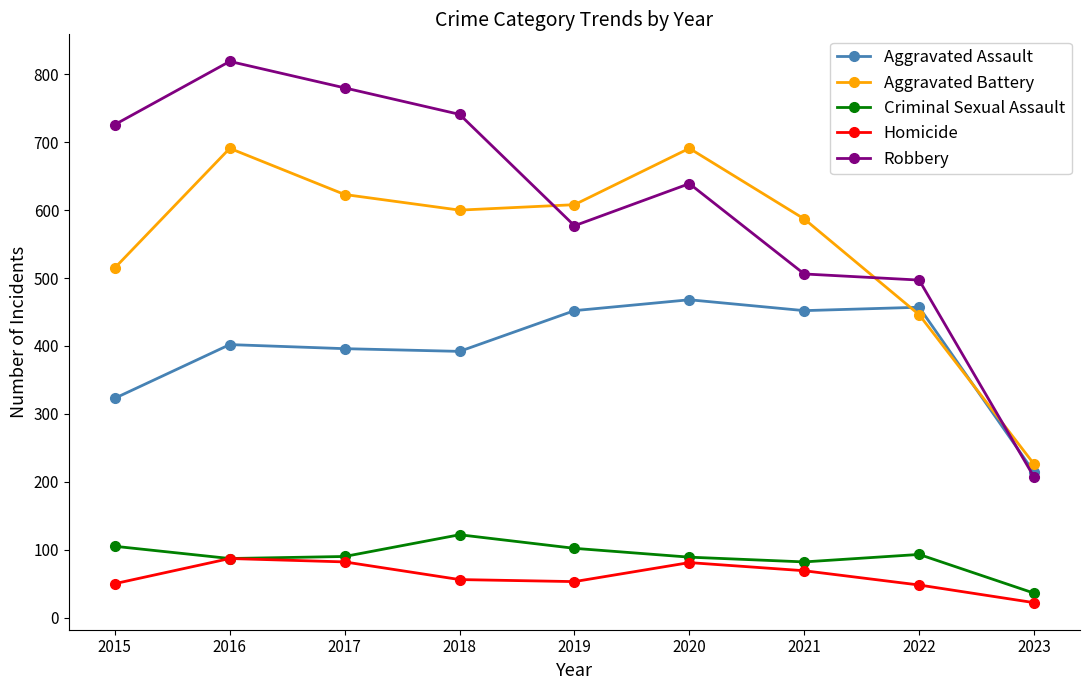

At which category does Robbery reach its first local valley?

2019